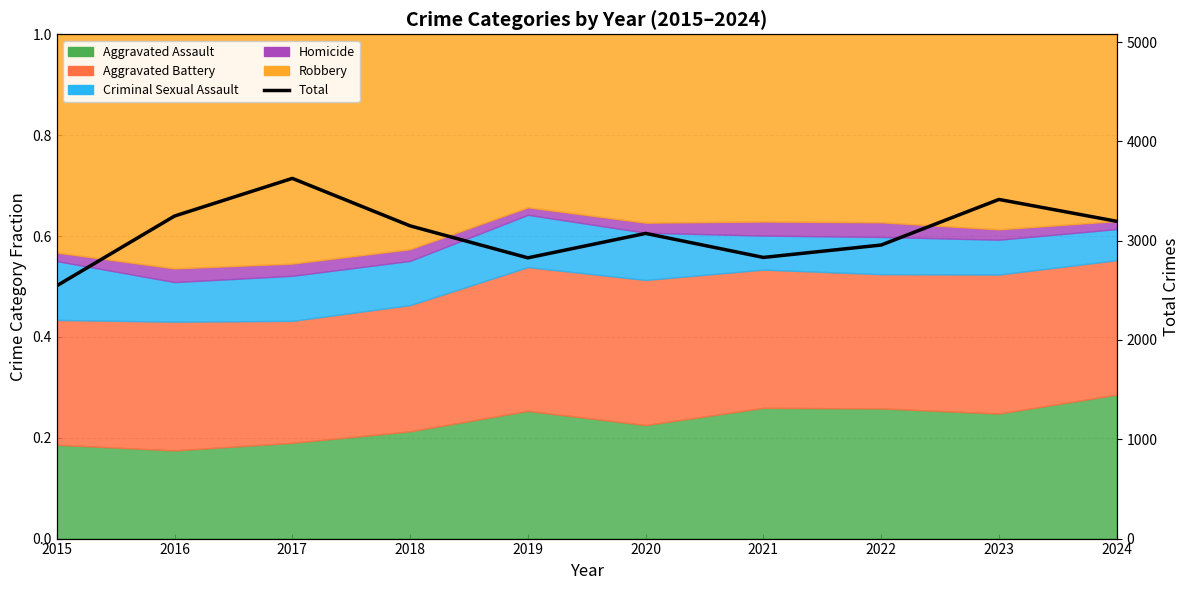

What is the ratio of the value at 2016 to the value at 2024?

1.0